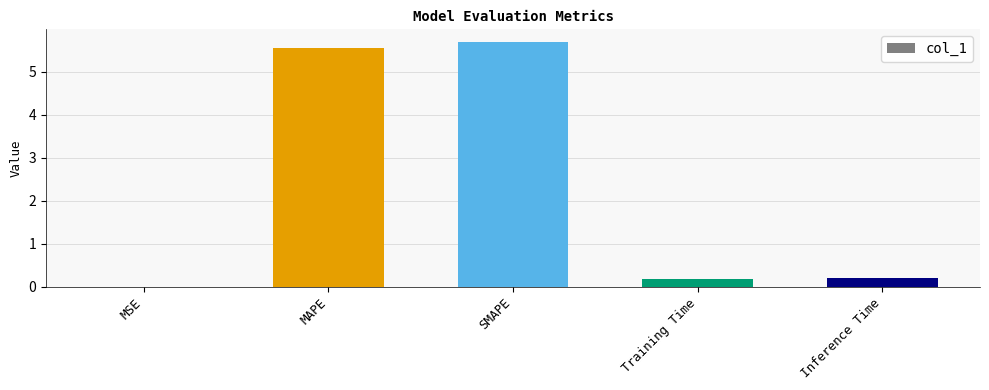

What is the sum of the values at Training Time and MAPE?

5.7